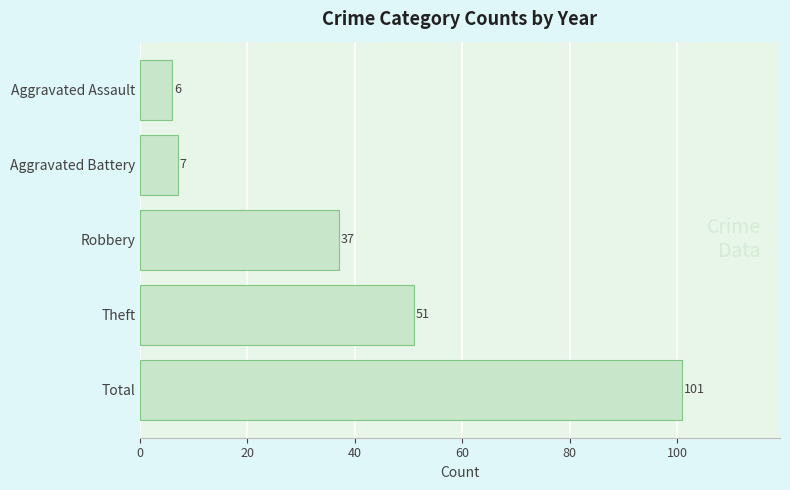

Which label corresponds to the smallest value in the chart?

Aggravated Assault